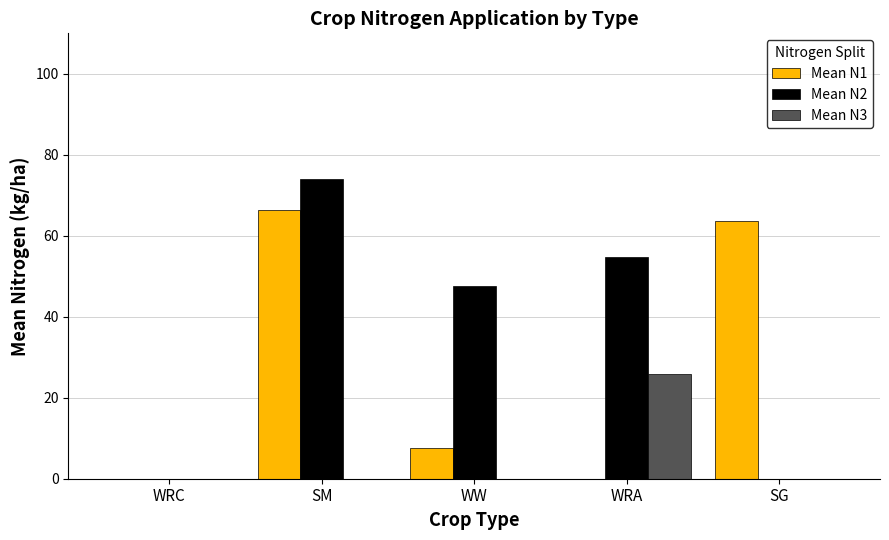

What is the sum of all Mean N2 values?

176.4